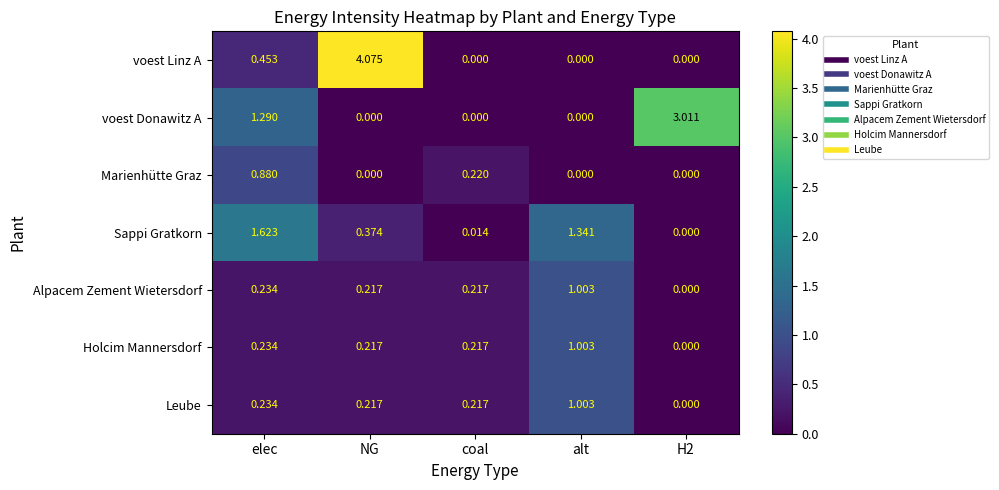

Which series changed the most between elec and NG?

voest Linz A